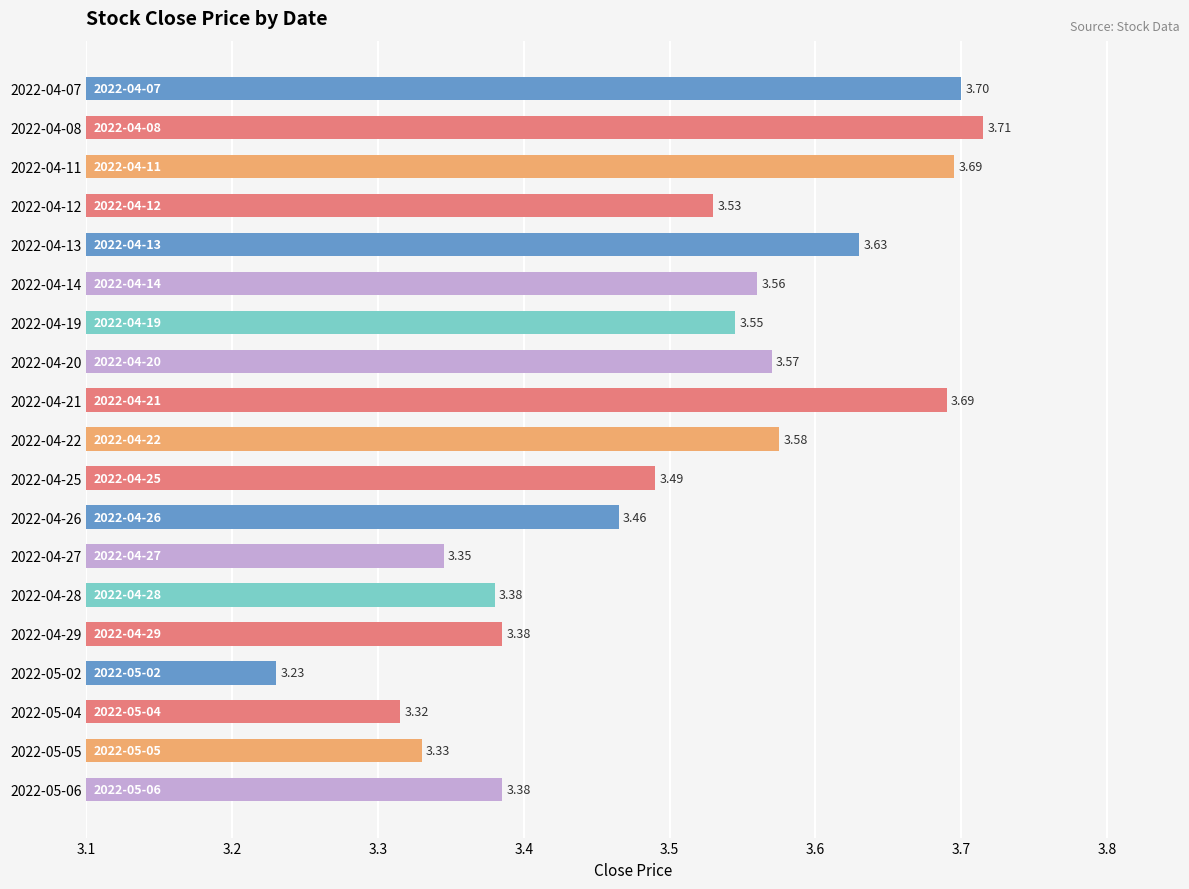

Approximately how many times larger is the value at 2022-04-13 compared to 2022-04-14?

1.0